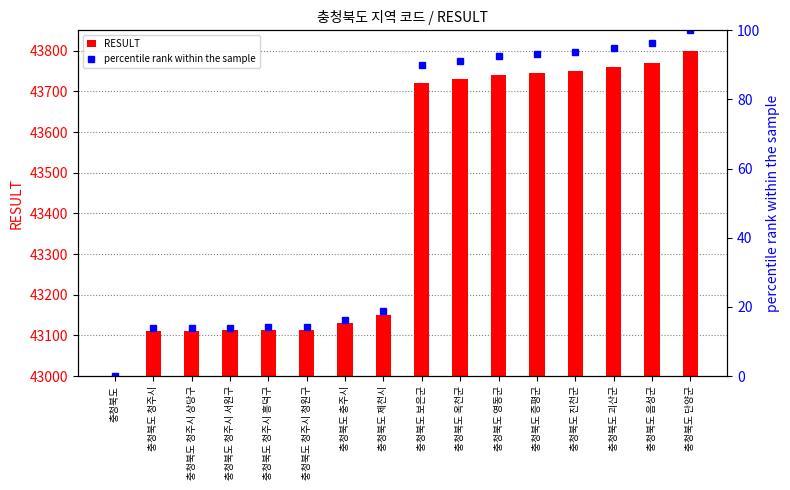

True or false: RESULT has a value of 10667.6 at 충청북도 음성군.

False